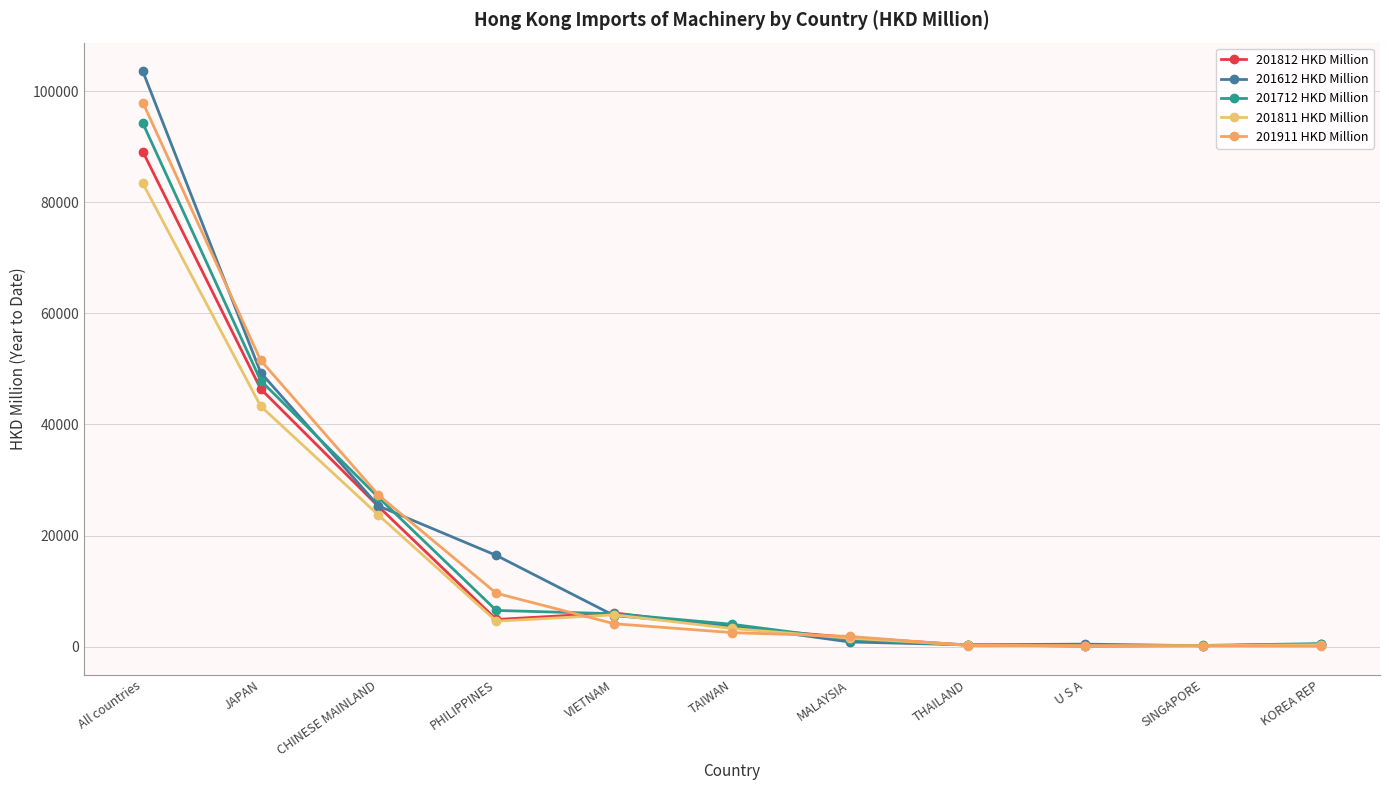

True or false: 201911 HKD Million has more than 2 interior local peaks.

False